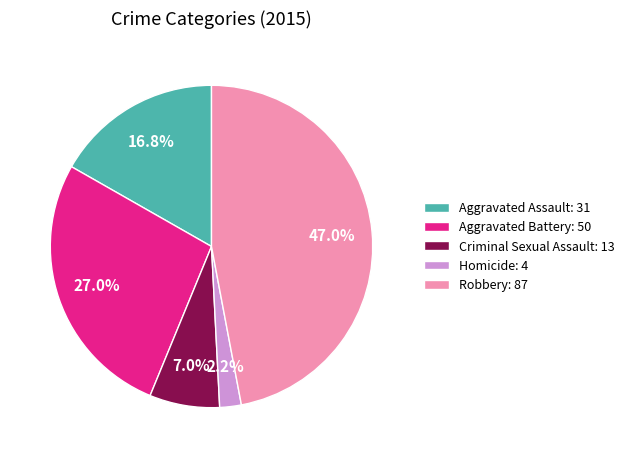

Which slice is the largest?

Robbery